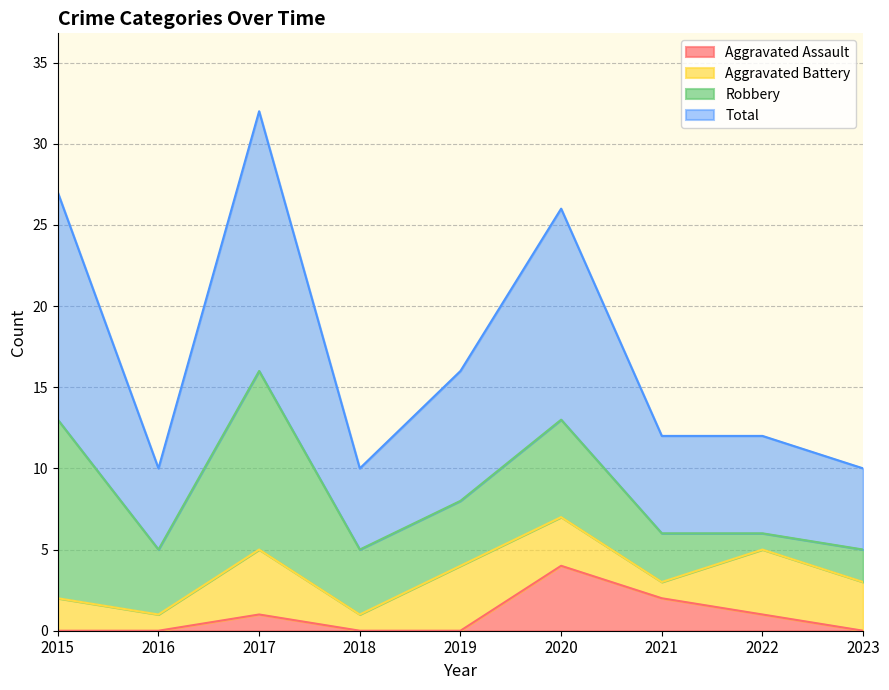

Which category has the lowest value in the Aggravated Assault series?

2015